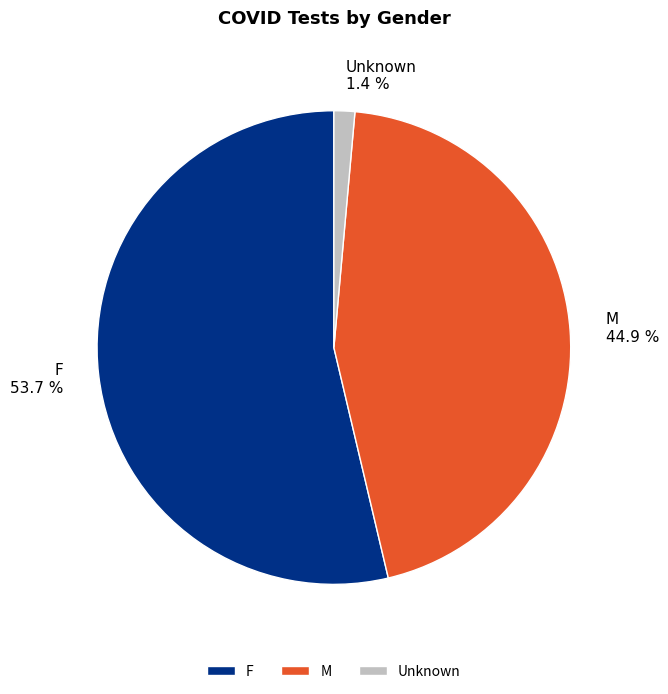

To the nearest percent, what percentage of the pie is M?

45%